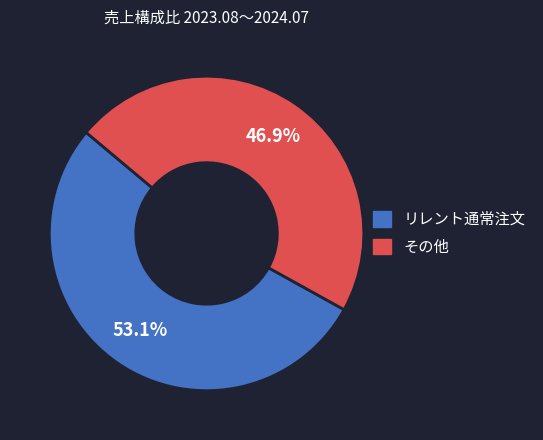

Does any single category account for the majority?

Yes